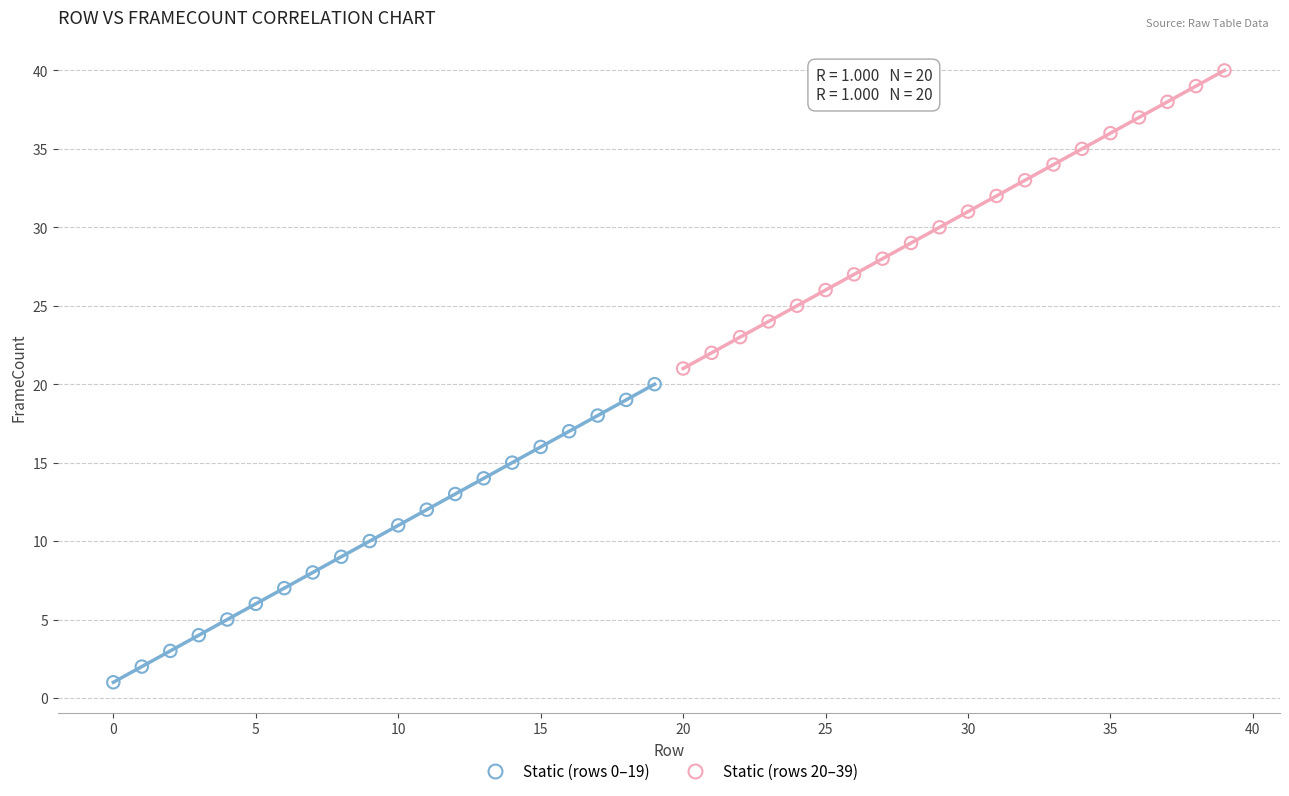

Which series contains the lowest Y value?

Static (rows 0–19)